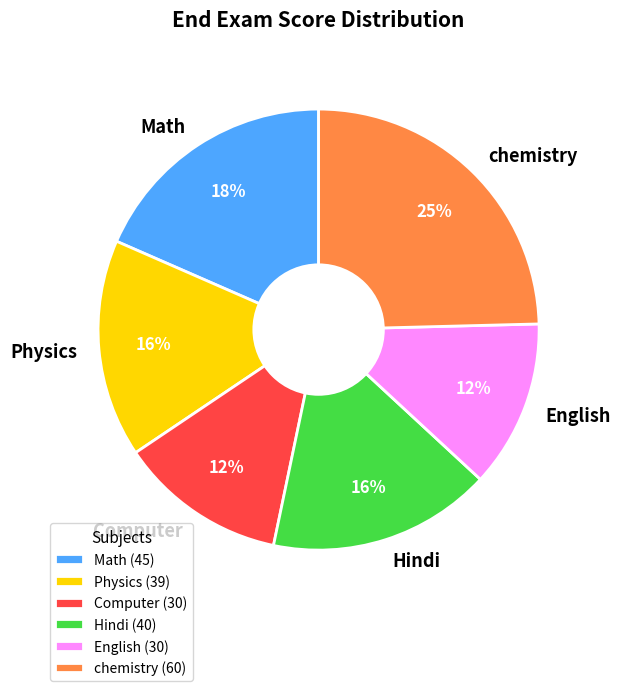

To the nearest percent, what is the combined percentage of Math and chemistry?

43%